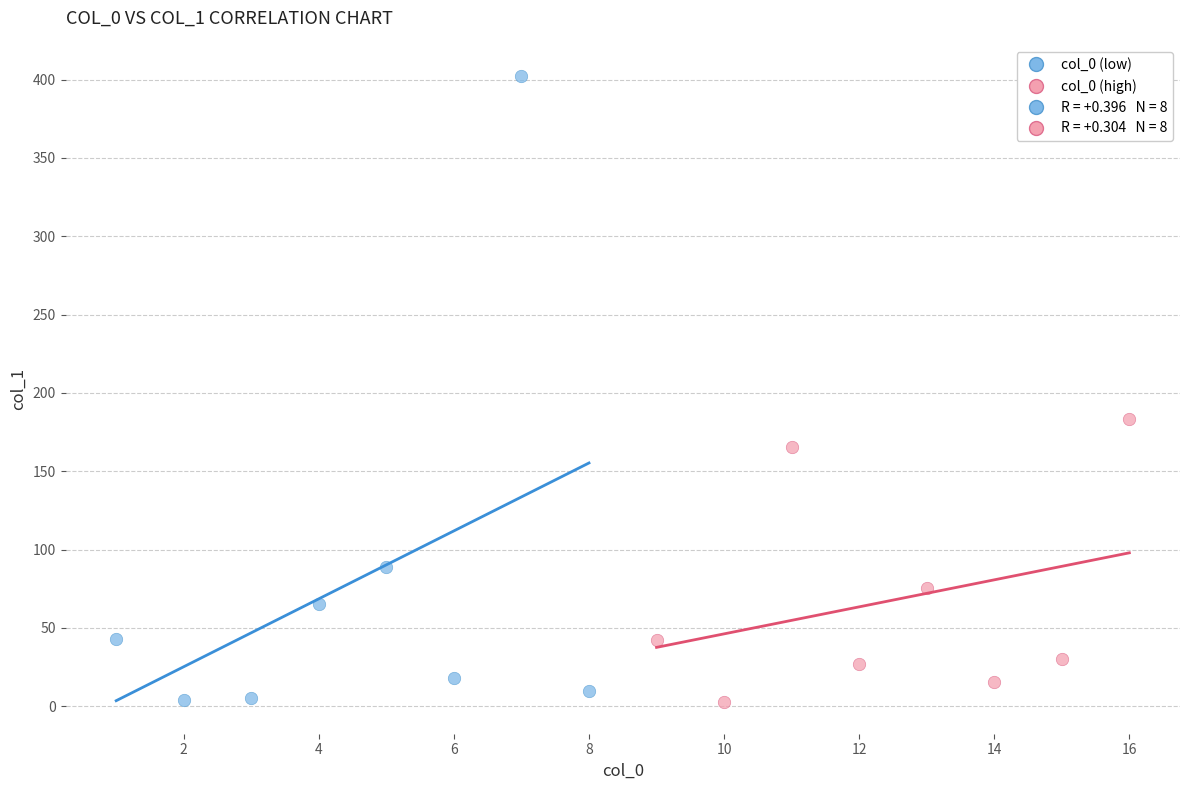

Which series contains the highest Y value?

col_0 (low)